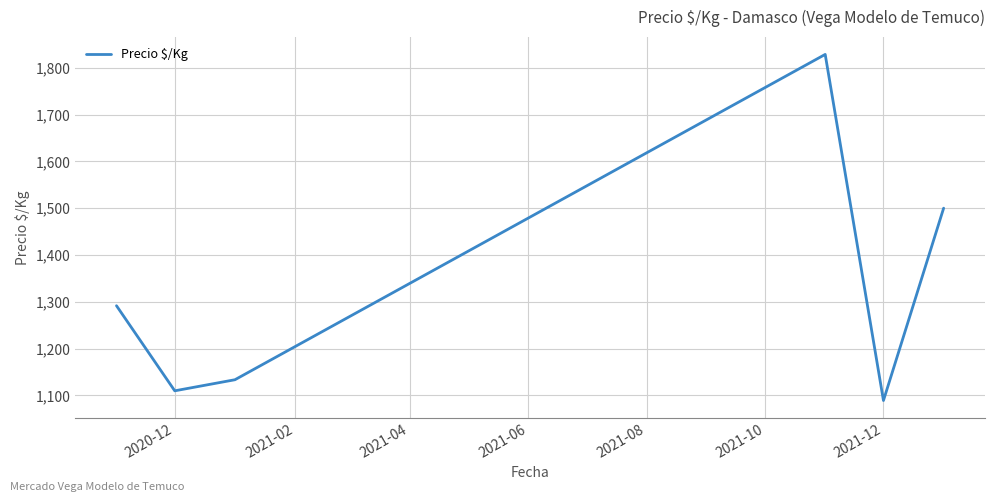

What is the greatest value displayed?

1828.6